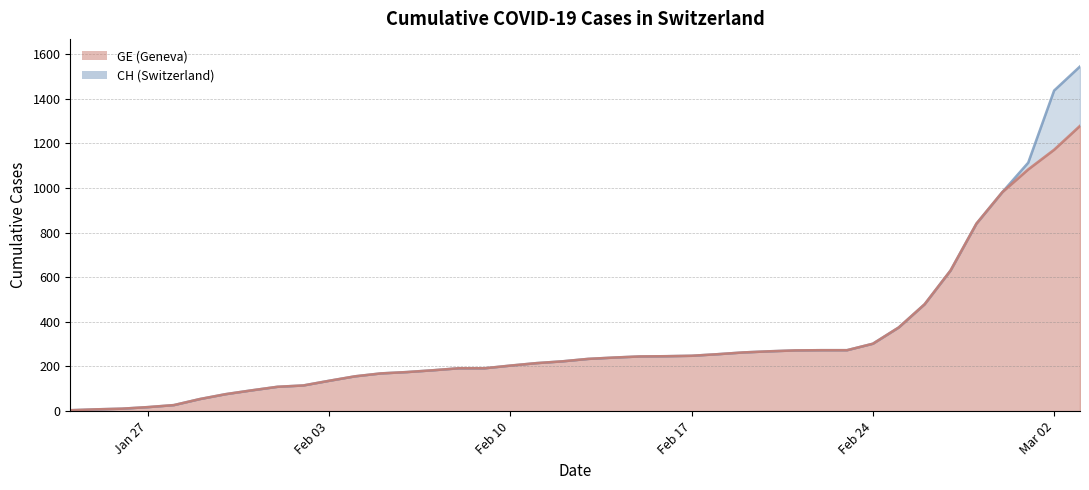

What is the highest value of the GE series?

1278